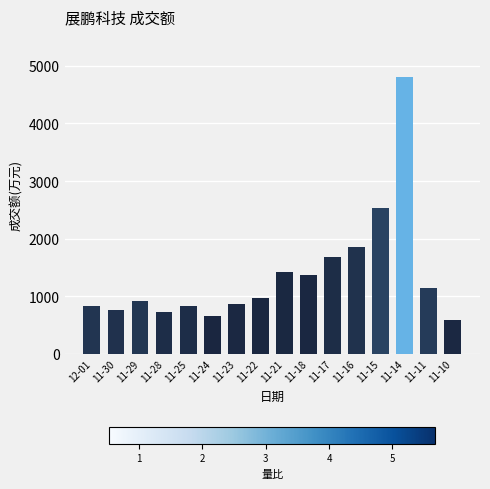

True or false: the data shows 421 at 12-01.

False